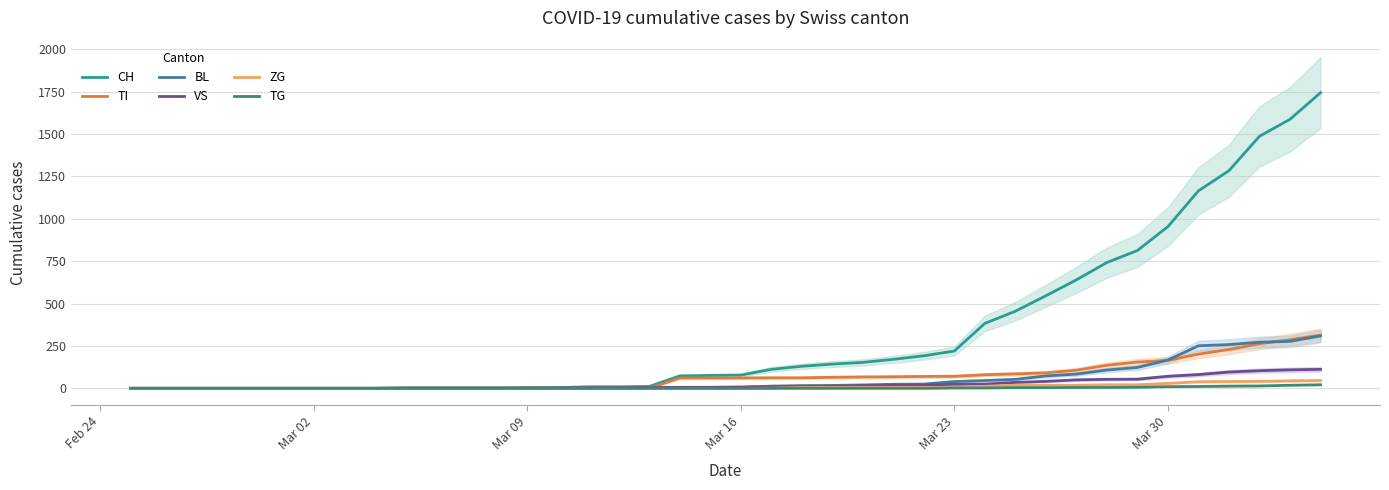

Does the chart display data point markers on the line(s)?

No